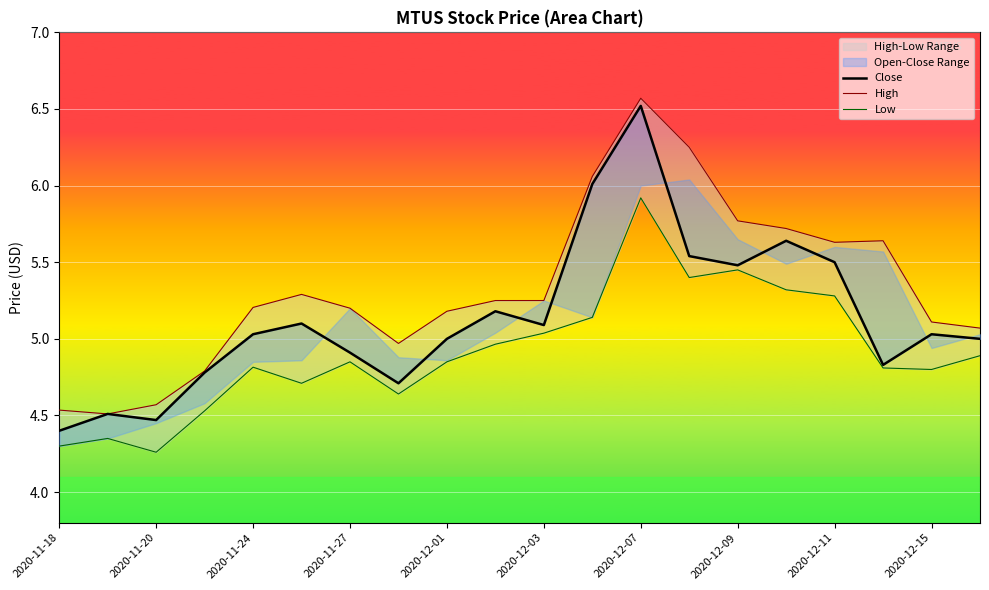

How many data points does each series have?

20